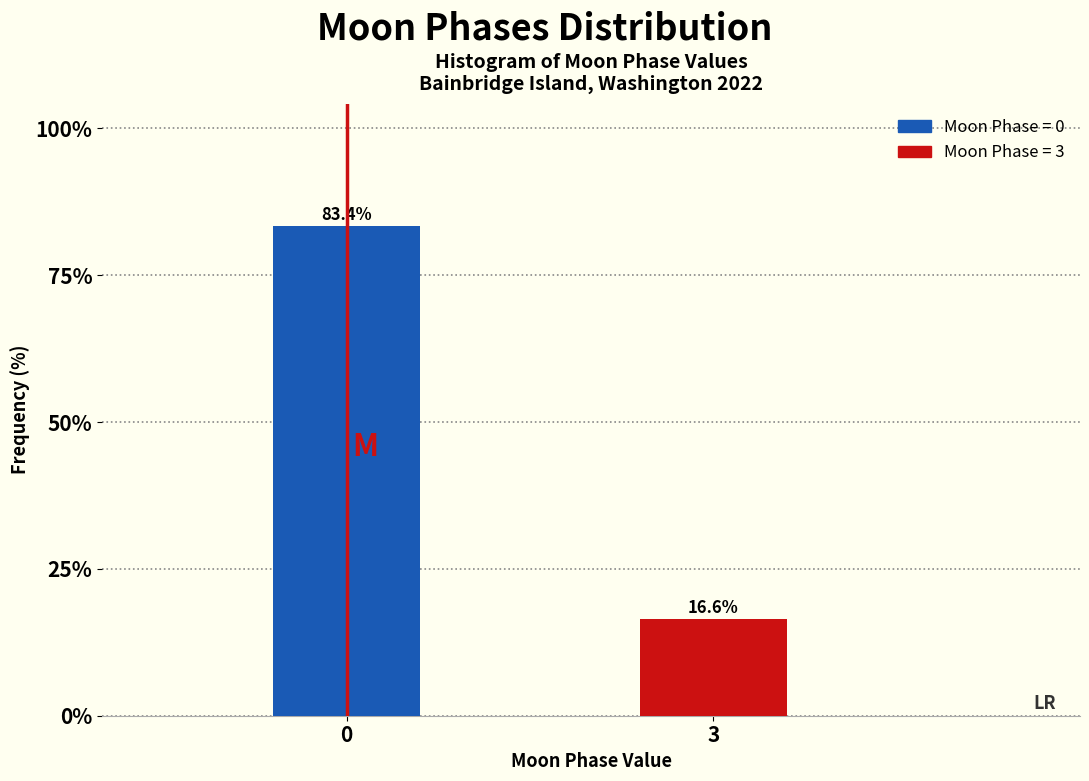

Reading right to left, list all the values displayed in this chart.

3=16.6	0=83.4